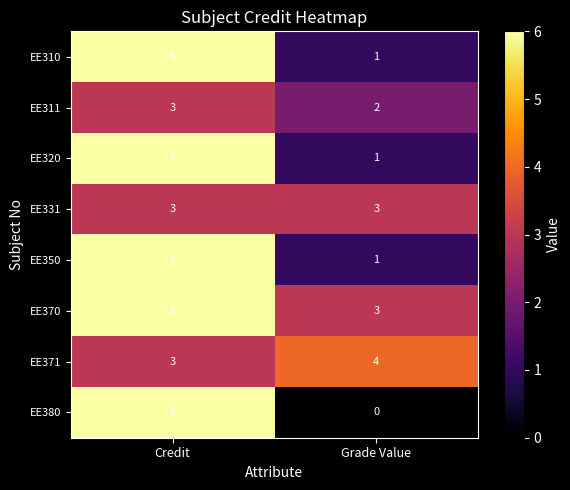

Rank the categories by EE311 value from highest to lowest.

Credit, Grade Value